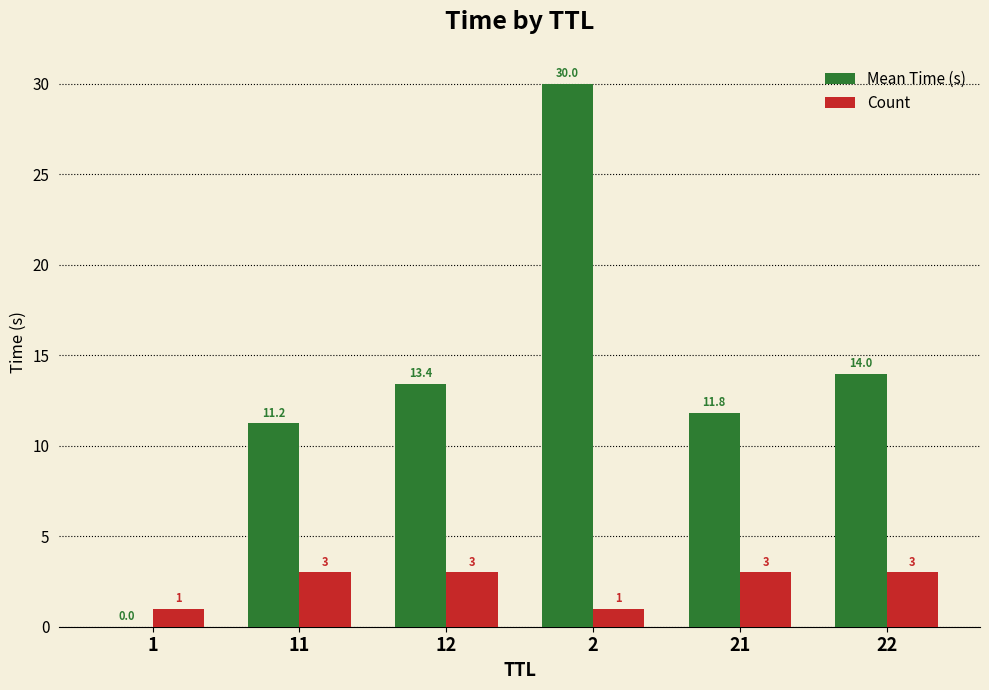

Are the bars horizontal?

No